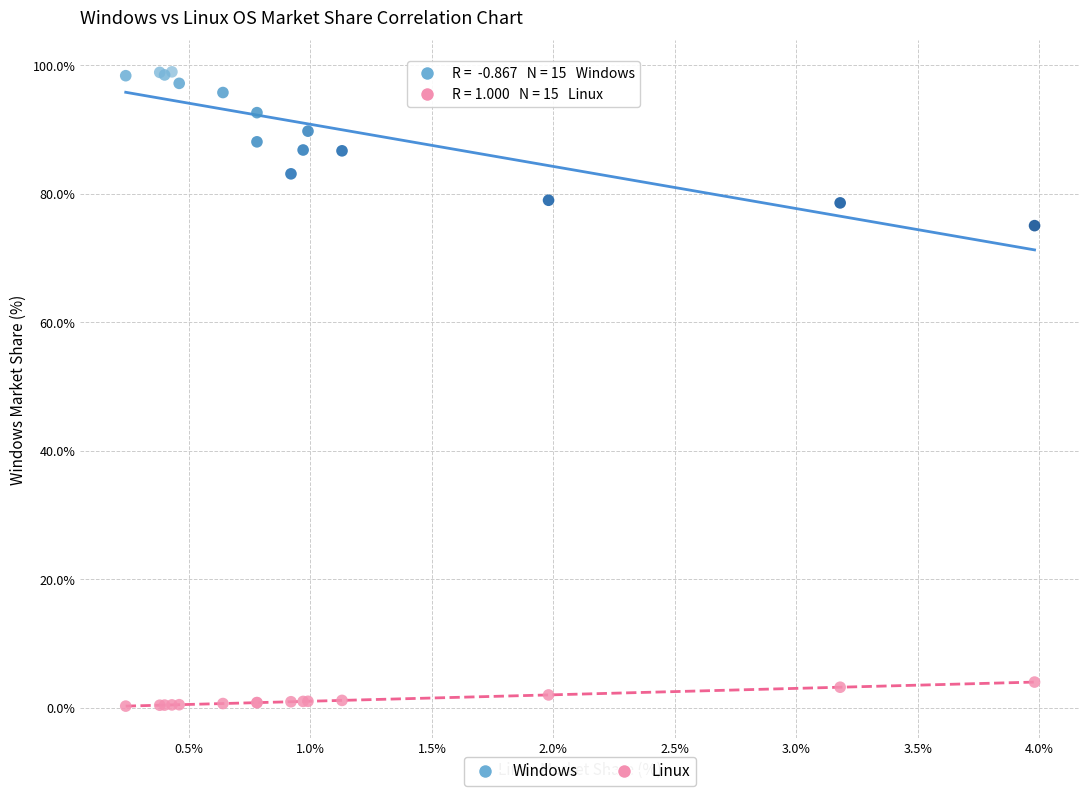

Which series has the widest spread of Y values?

Windows